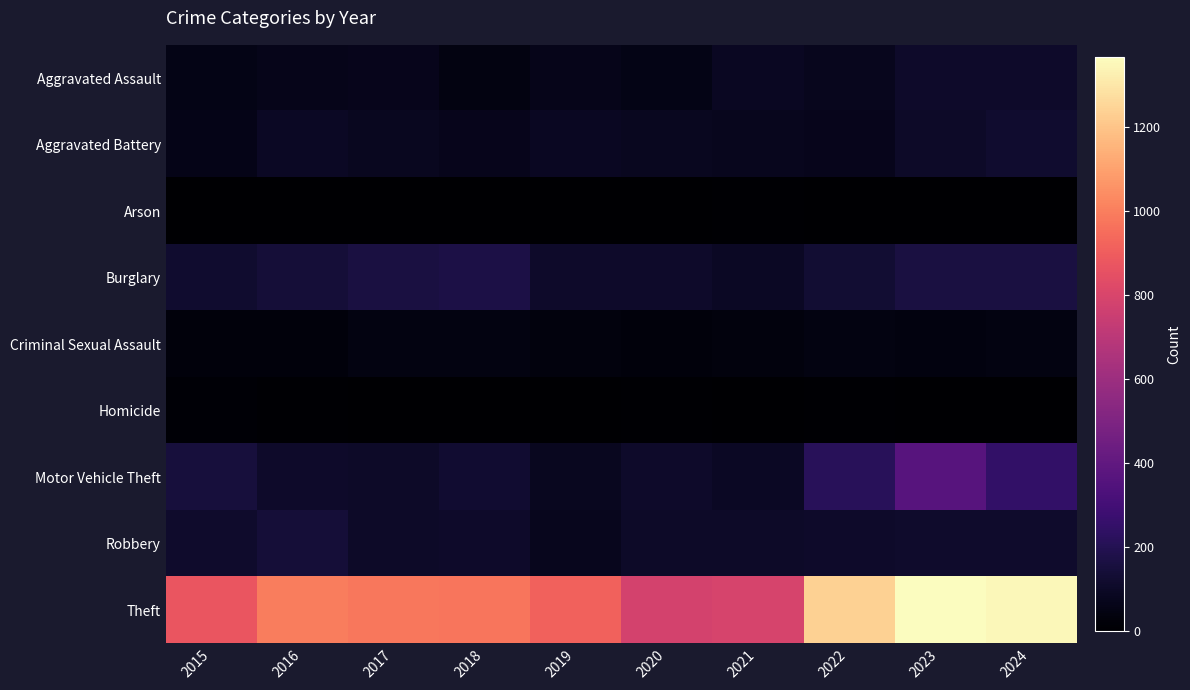

At which category does the chart reach its minimum across all series?

2019